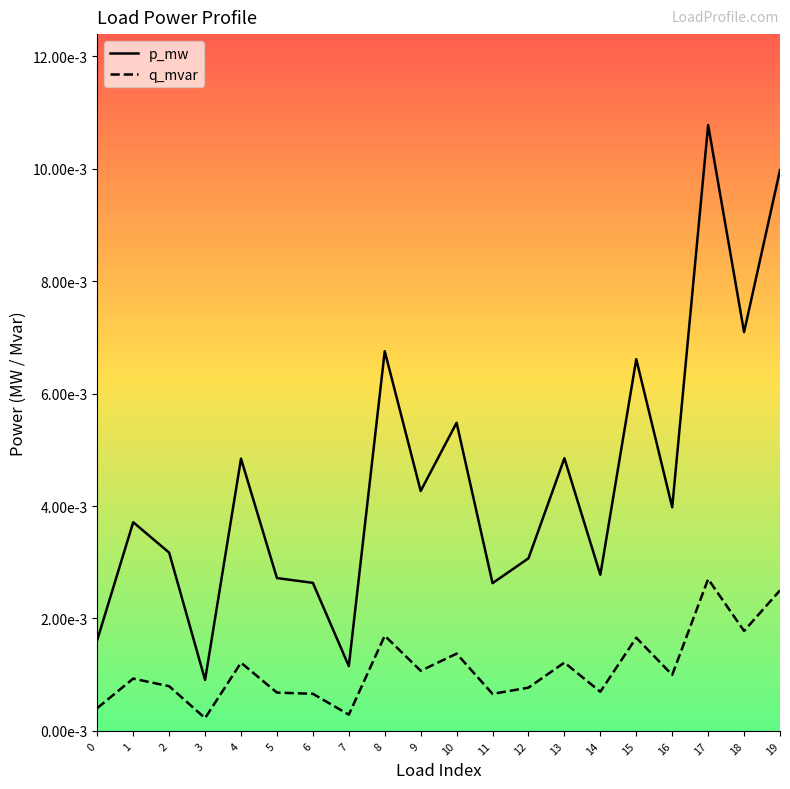

Which series has the widest spread of values?

p_mw